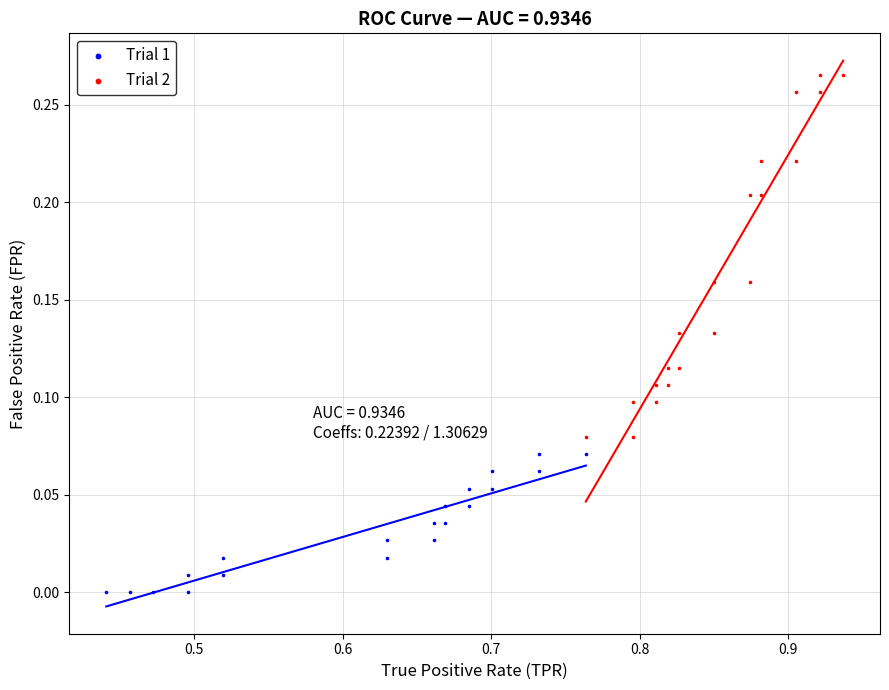

What are all the series names shown in the legend?

Trial 1, Trial 2